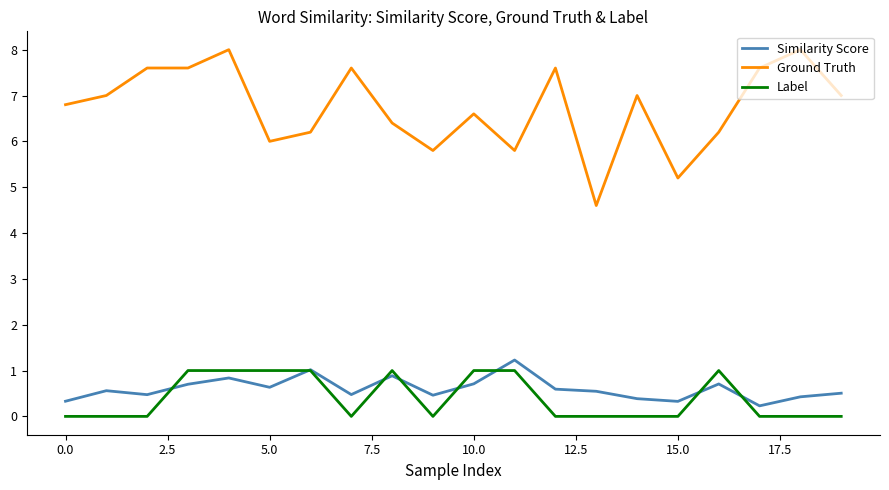

True or false: Label and Ground Truth cross at least once.

False